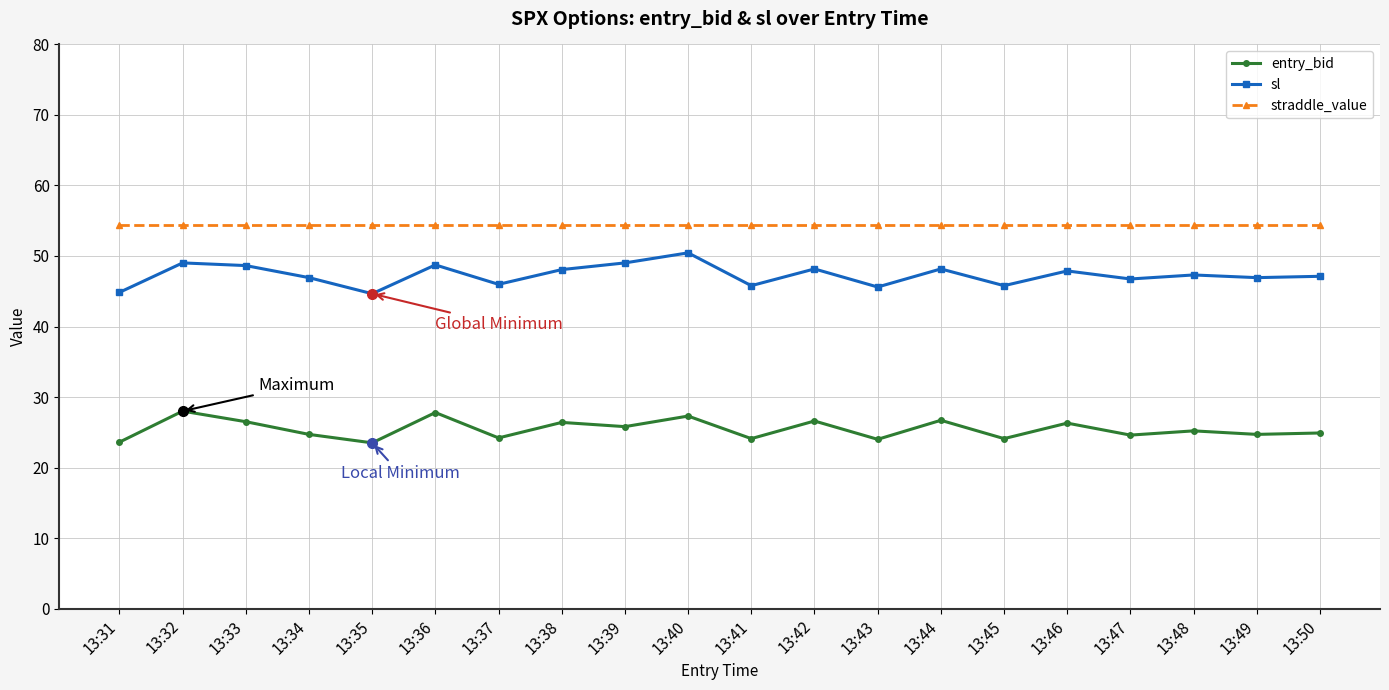

What is the sum of the straddle_value values at 13:50 and 13:48?

108.7